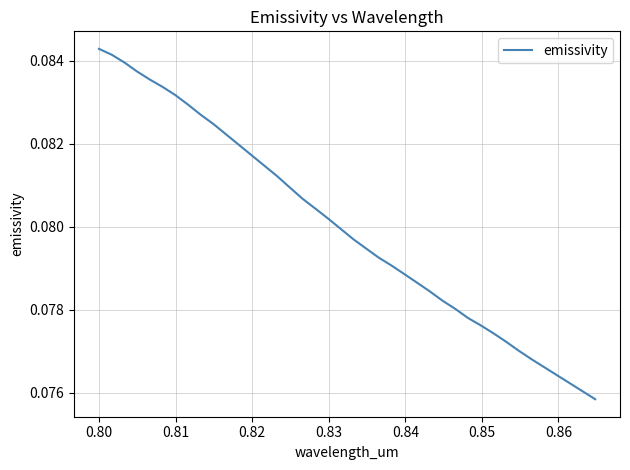

Does the chart display data point markers on the line(s)?

No